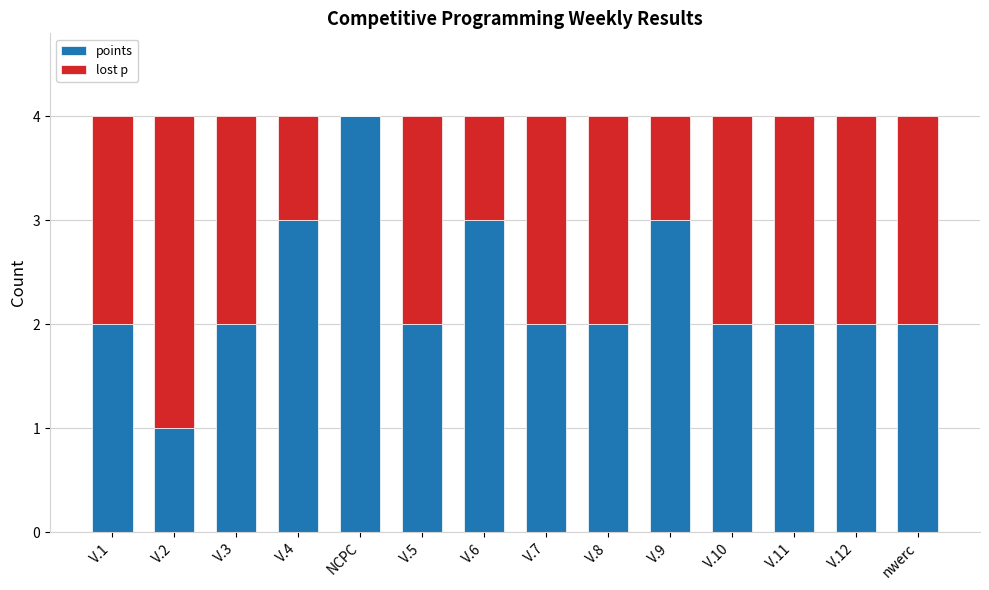

What is the total value across all series at V.5?

4